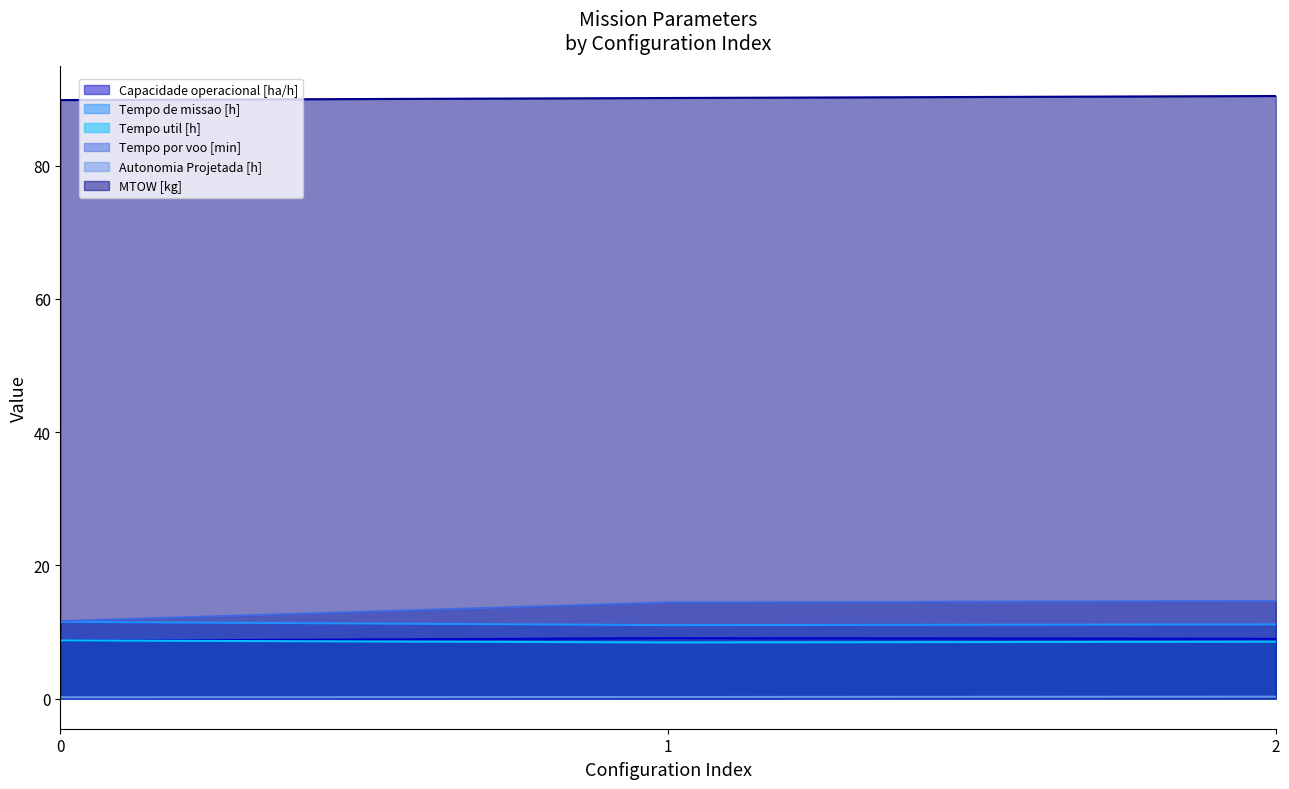

What is the difference between the maximum and minimum values in the Tempo por voo [min] series?

3.0